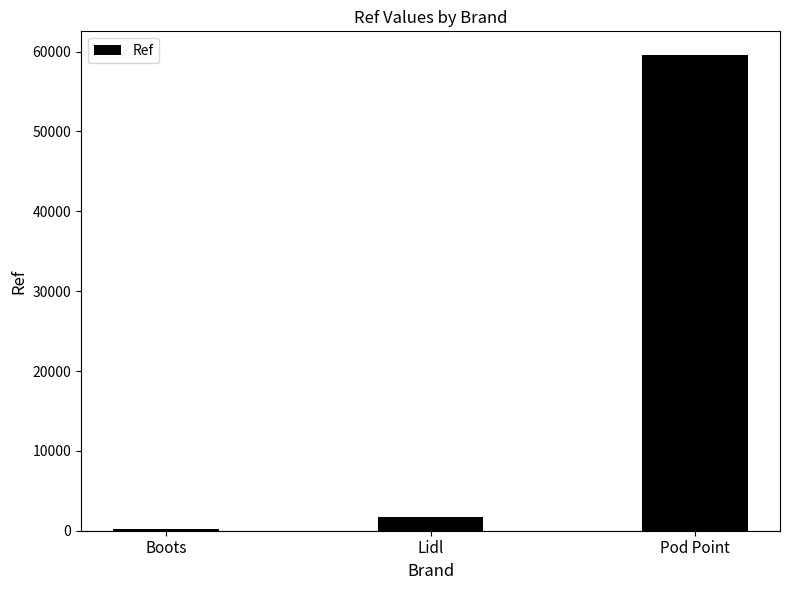

Between Lidl and Pod Point, which is larger?

Pod Point